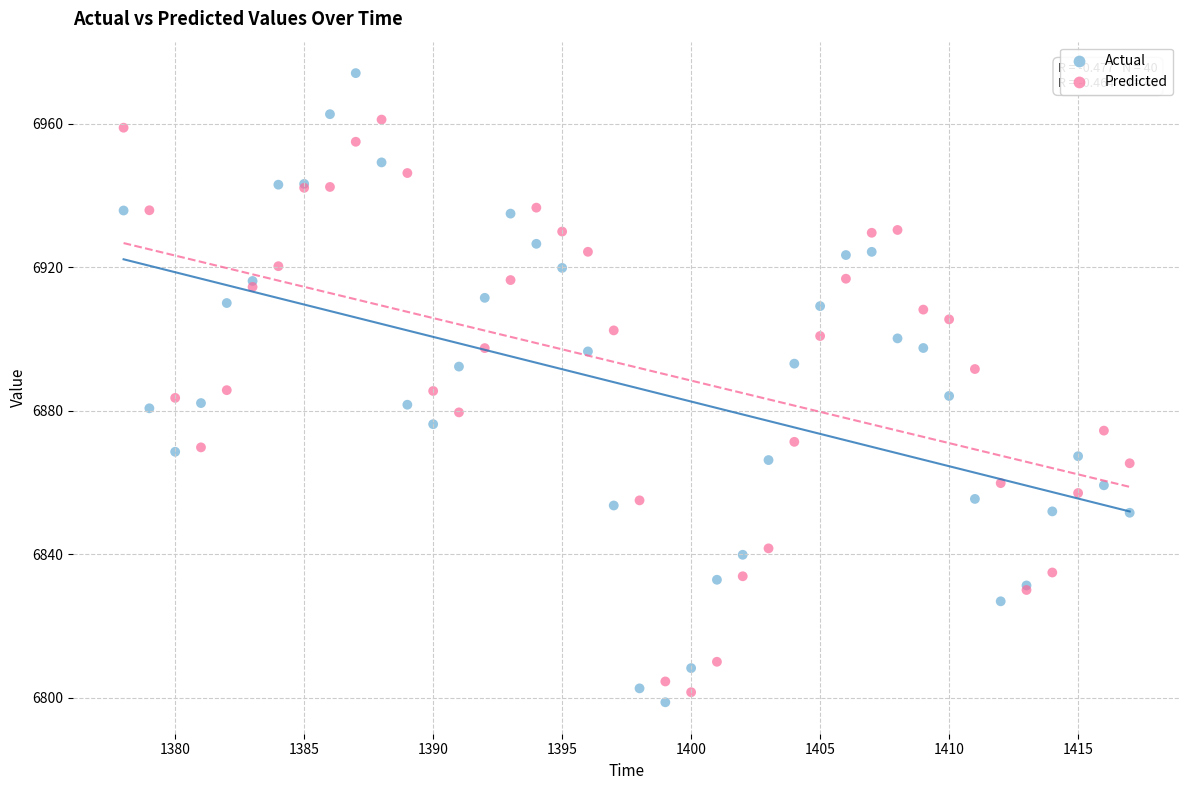

Which series has the widest spread of Y values?

Actual